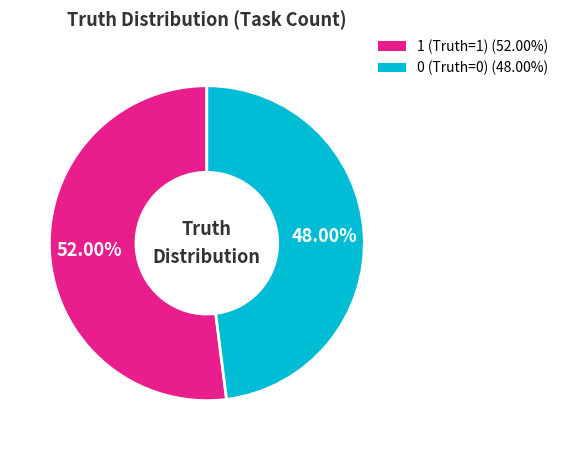

Is there a majority slice in this chart?

Yes